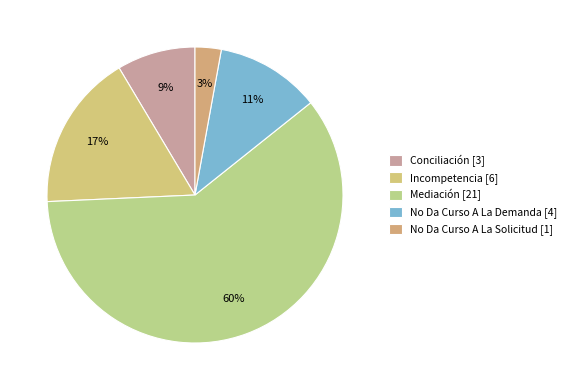

Combined, what portion of the pie is Conciliación and No Da Curso A La Demanda?

20.0%